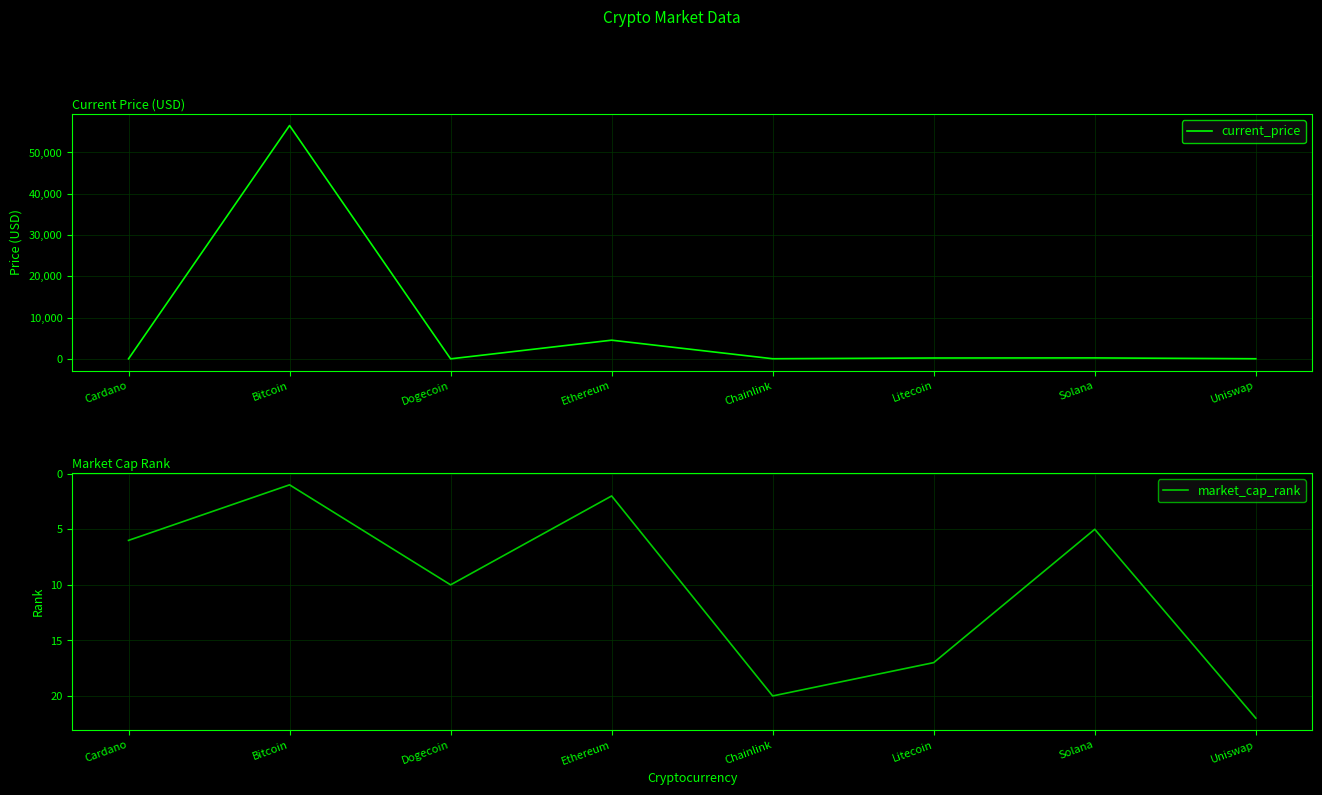

What is the total value across all series at Chainlink?

44.7